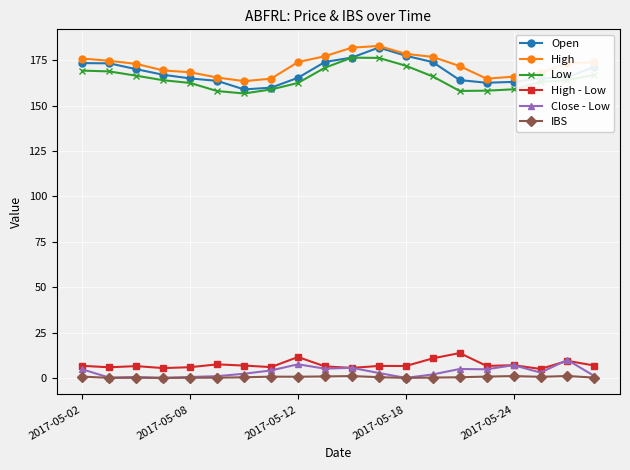

What is the greatest value displayed?

182.9